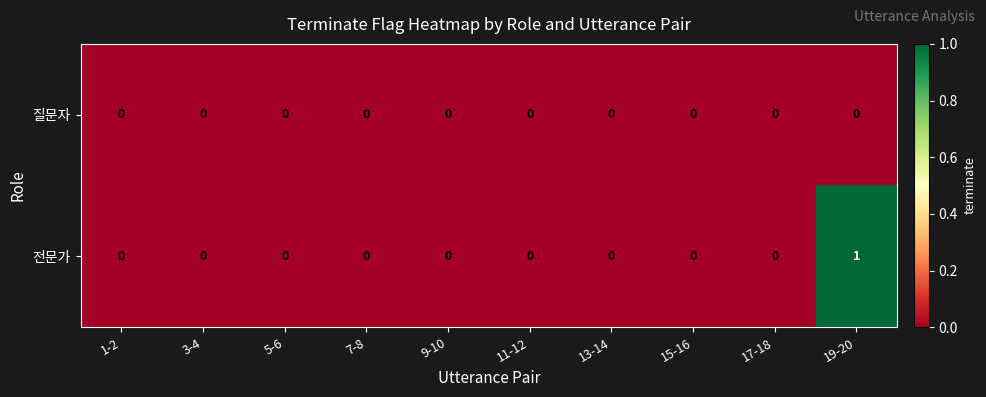

Which series has the widest spread of values?

전문가